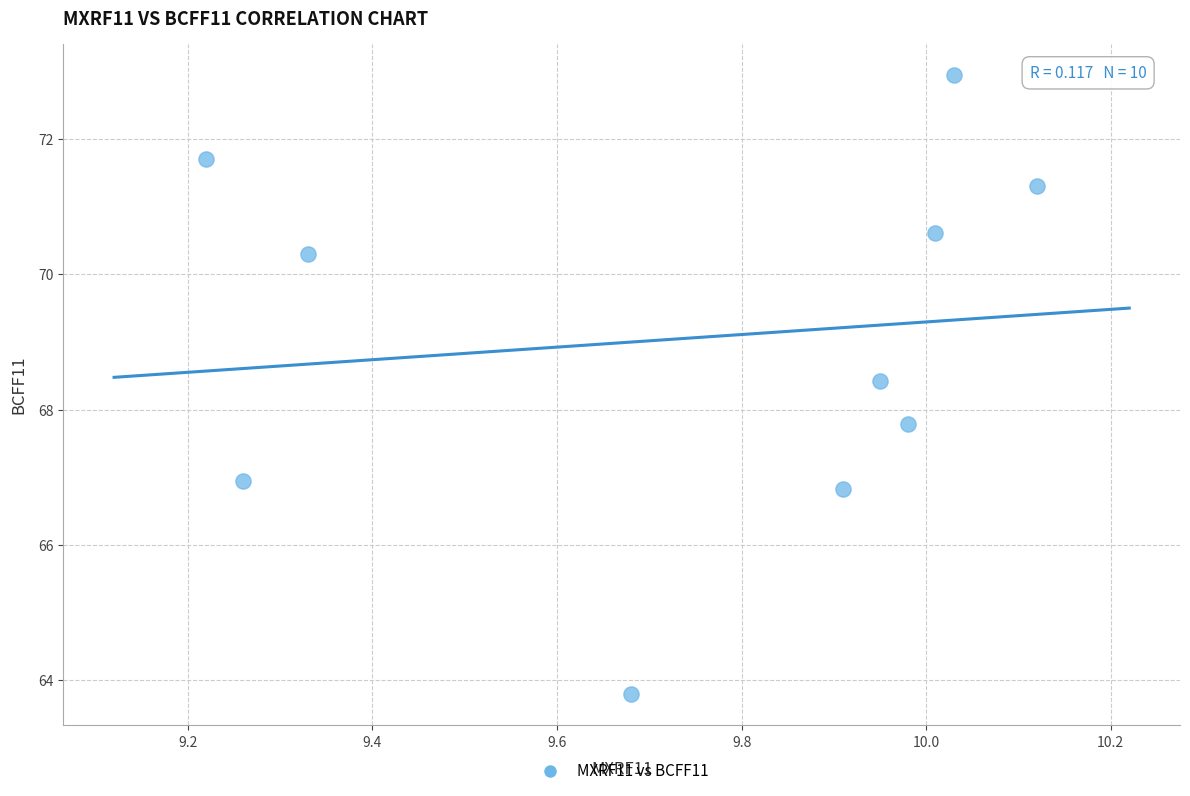

What Y value in the scatter plot is closest to 68?

67.8